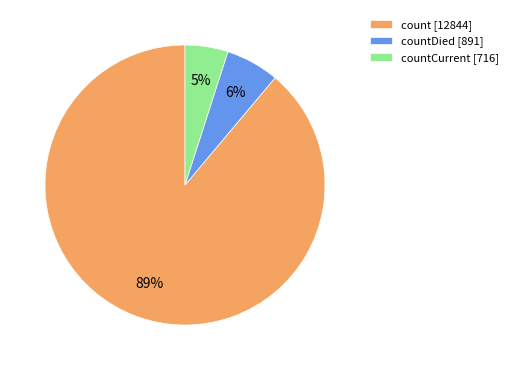

How many segments does this pie chart have?

3